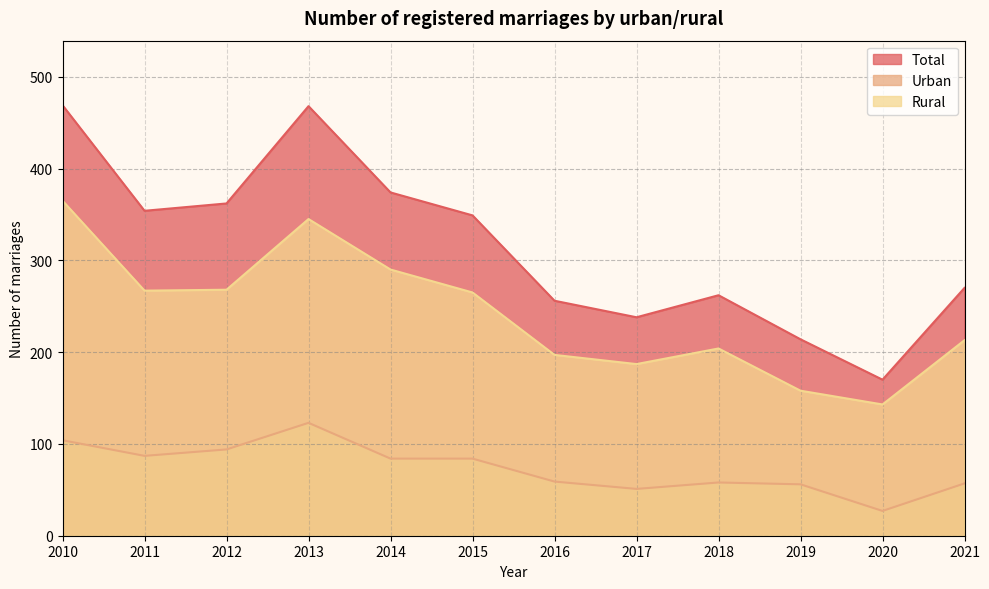

The value of Total at 2017 is 238. True or false?

True